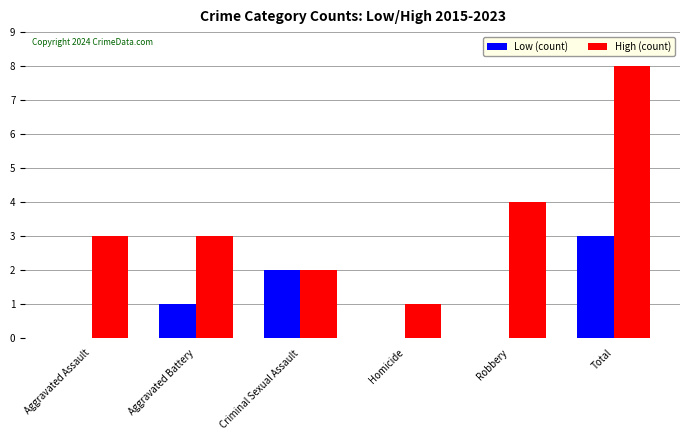

Between Robbery and Total, which series saw the biggest shift?

High (count)